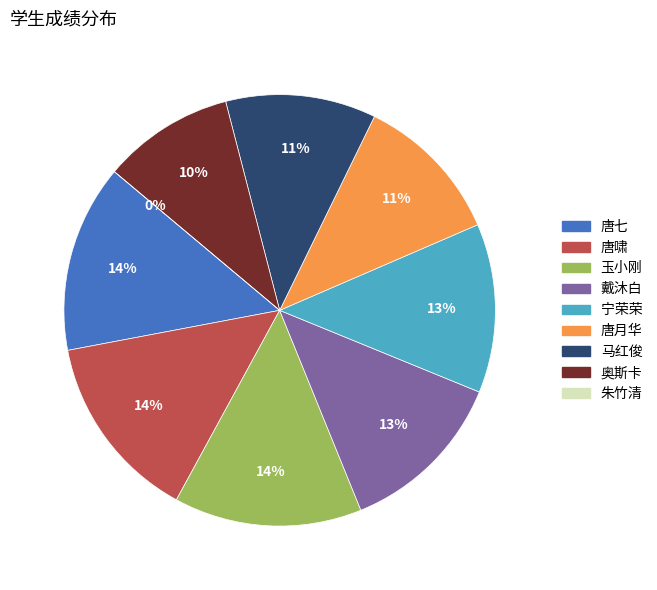

Does any single category account for the majority?

No